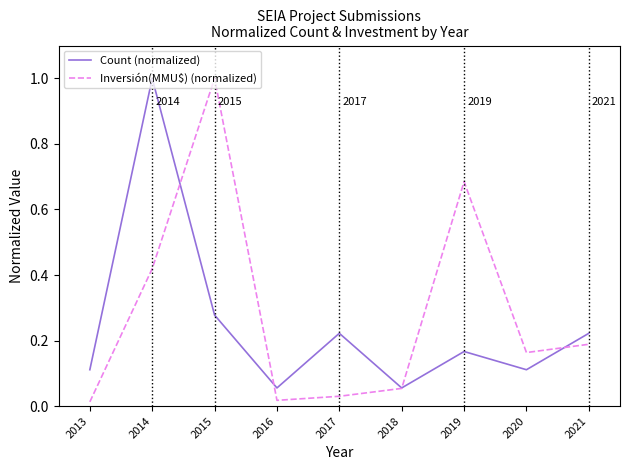

True or false: Count (normalized) and Inversión(MMU$) (normalized) intersect in this chart.

True